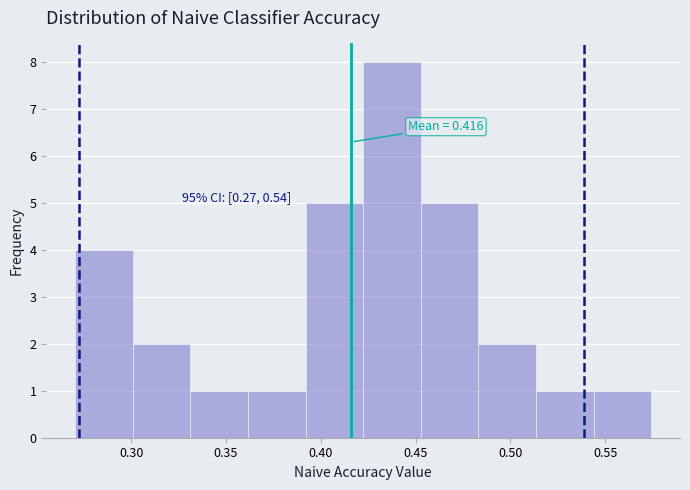

Which range on the x-axis has the tallest bar?

0.420 to 0.455